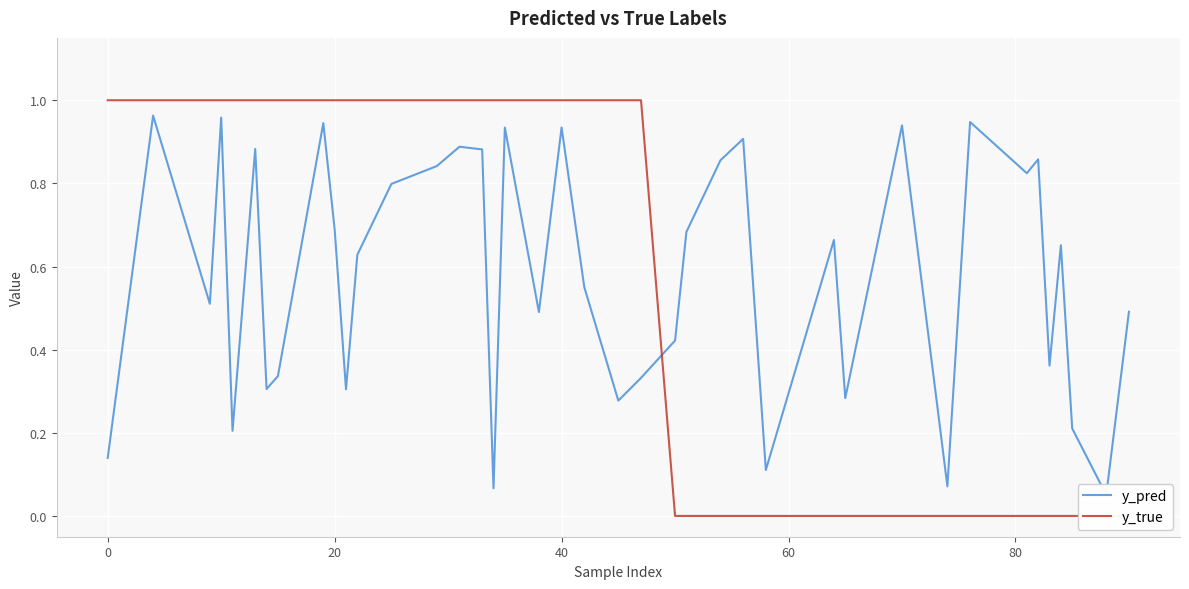

What is the total value across all series at 40?

1.9